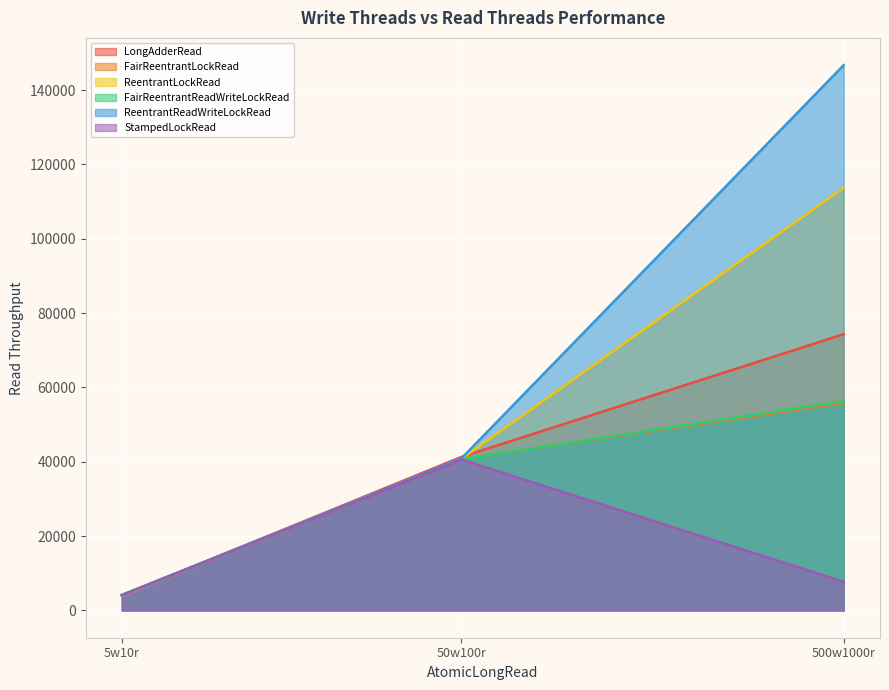

At how many categories does at least one series exceed 47707?

1